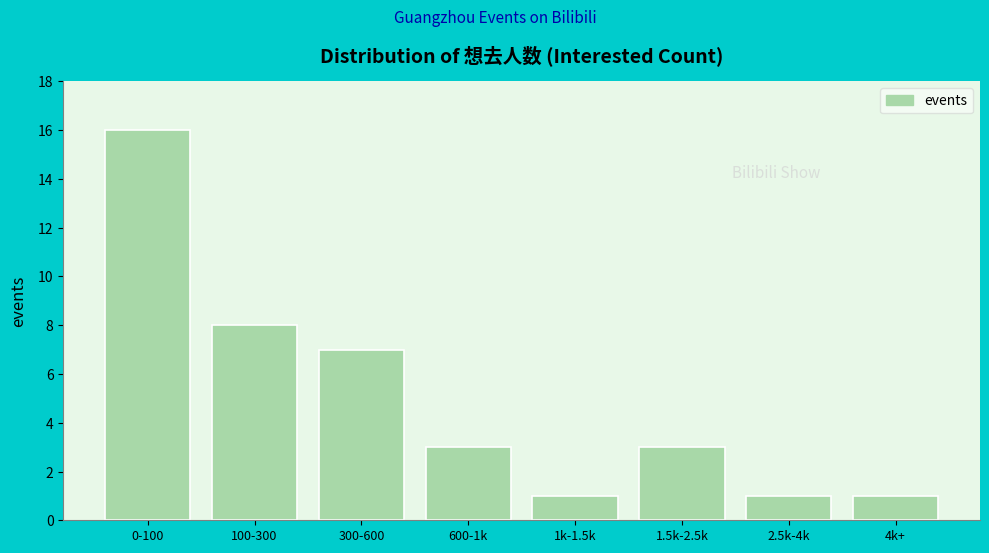

Reading left to right, extract all data points from this chart.

0-100=16	100-300=8	300-600=7	600-1k=3	1k-1.5k=1	1.5k-2.5k=3	2.5k-4k=1	4k+=1